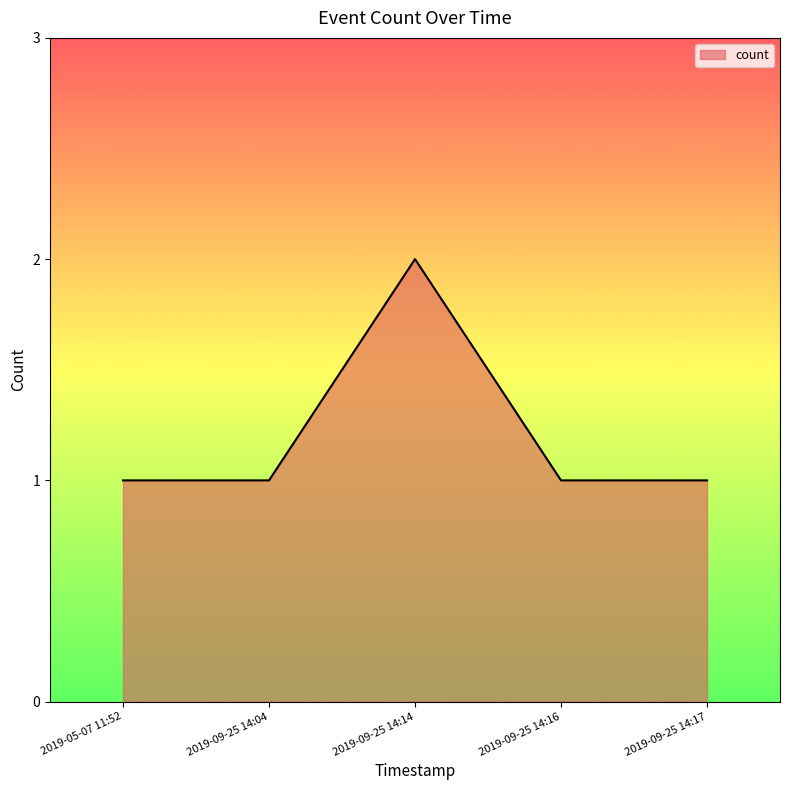

Reading right to left, list all the values displayed in this chart.

1	1	2	1	1